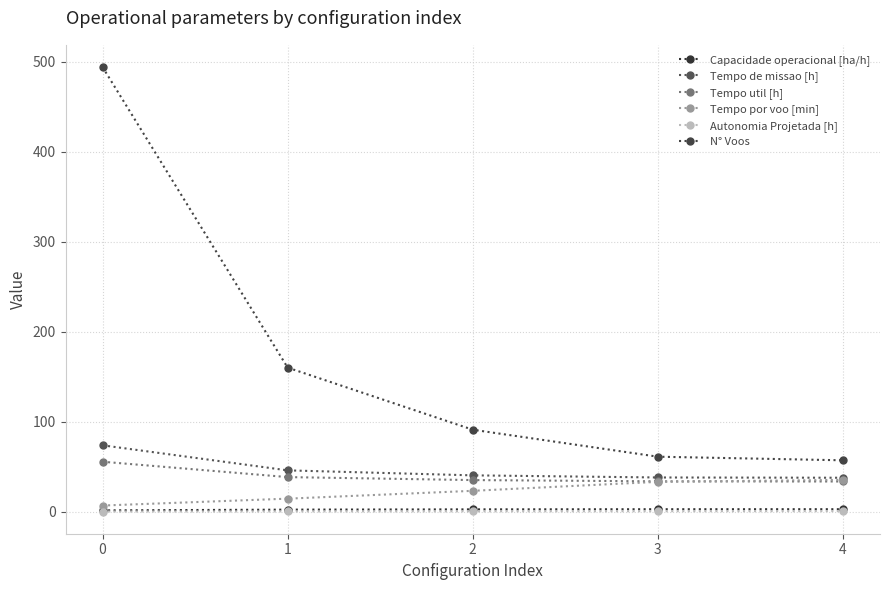

At how many categories does at least one series exceed 336?

1